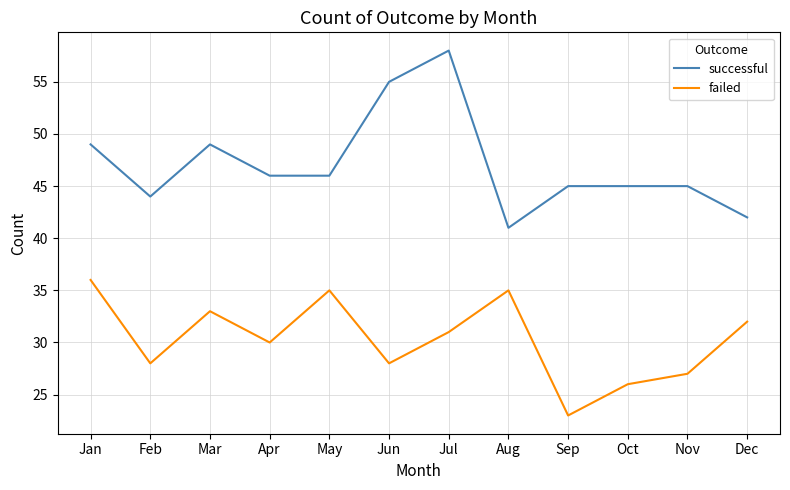

At which category is the sum across all series the highest?

Jul